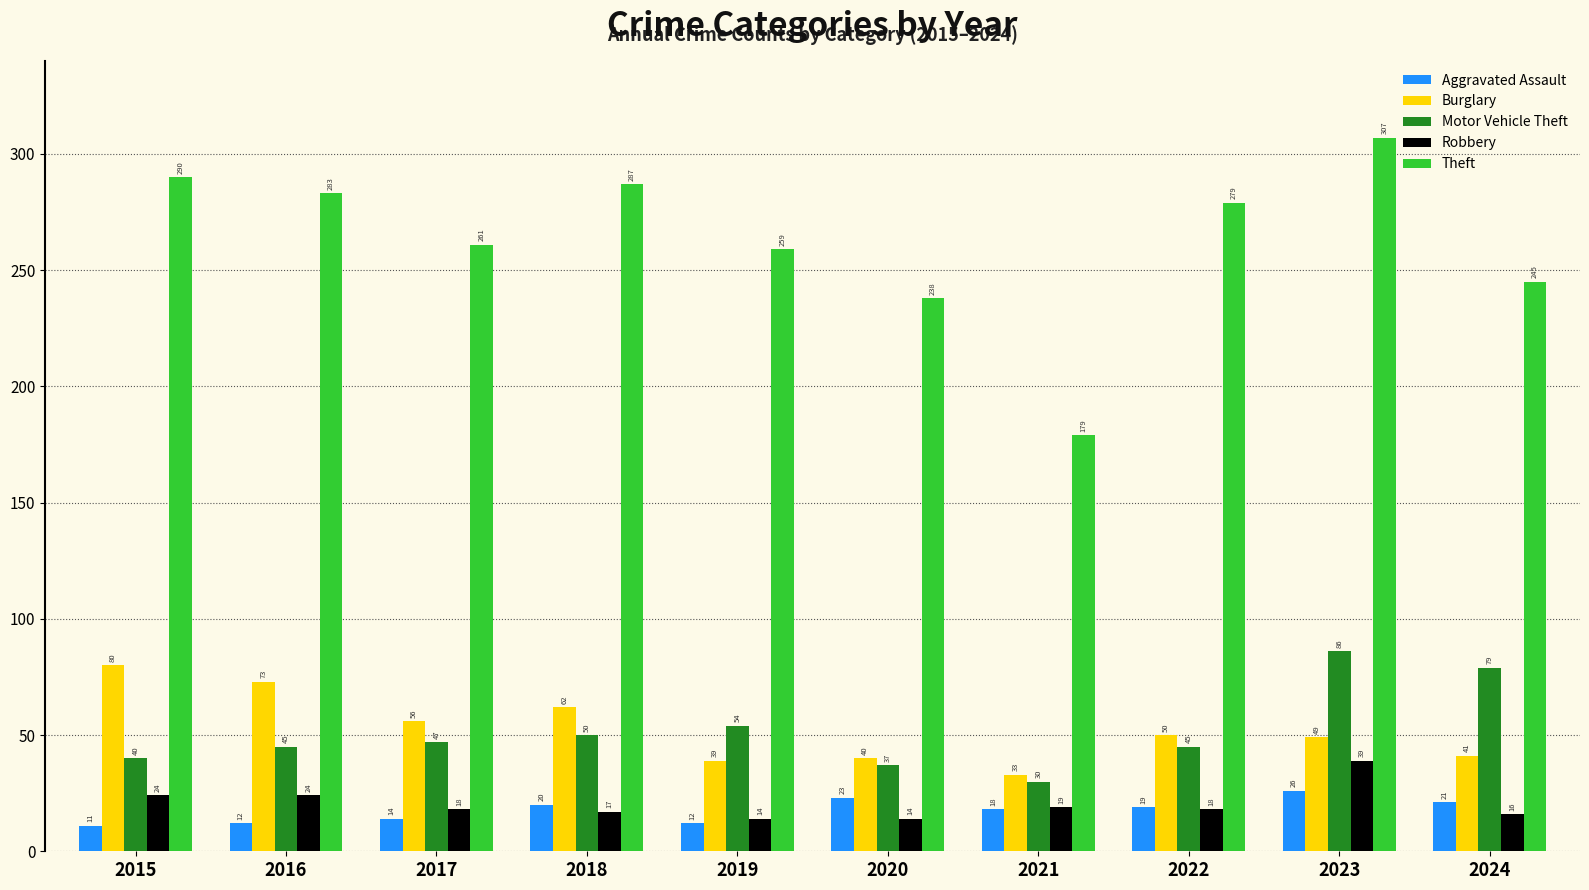

At which label does Robbery first exceed 18?

2015